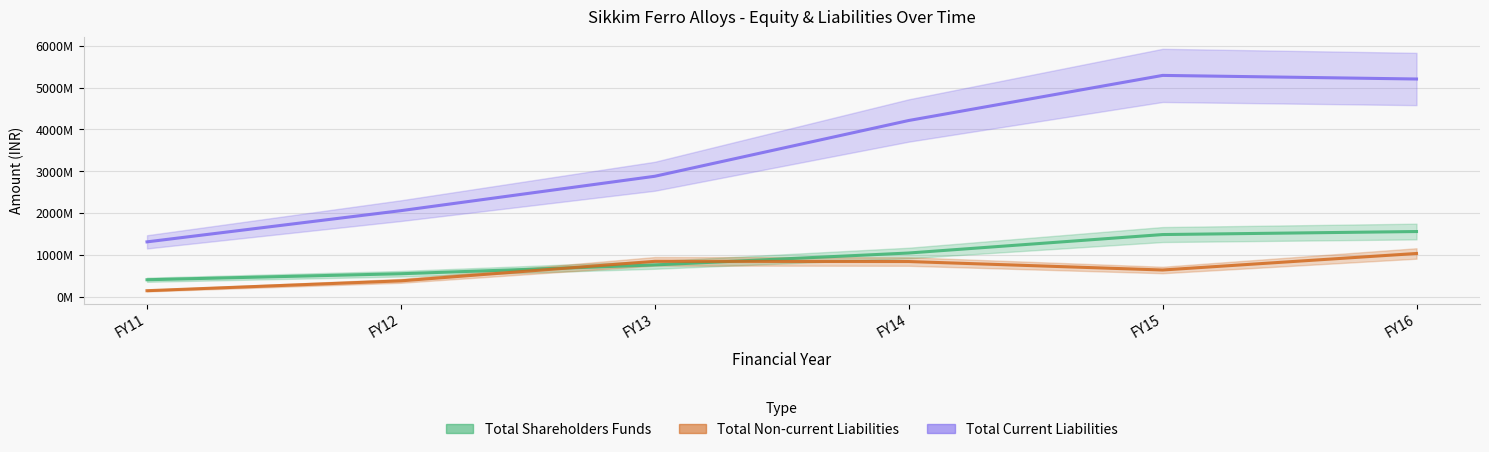

Reading left to right, what are all the values shown in this chart?

Total Shareholders Funds: 412290522	555605659	766042837	1050496157	1491097674	1563149311
Total Non-current Liabilities: 150781802	385860954	852230670	847011045	644886798	1039368629
Total Current Liabilities: 1316647055	2061737911	2882675427	4214075784	5290510832	5204521042